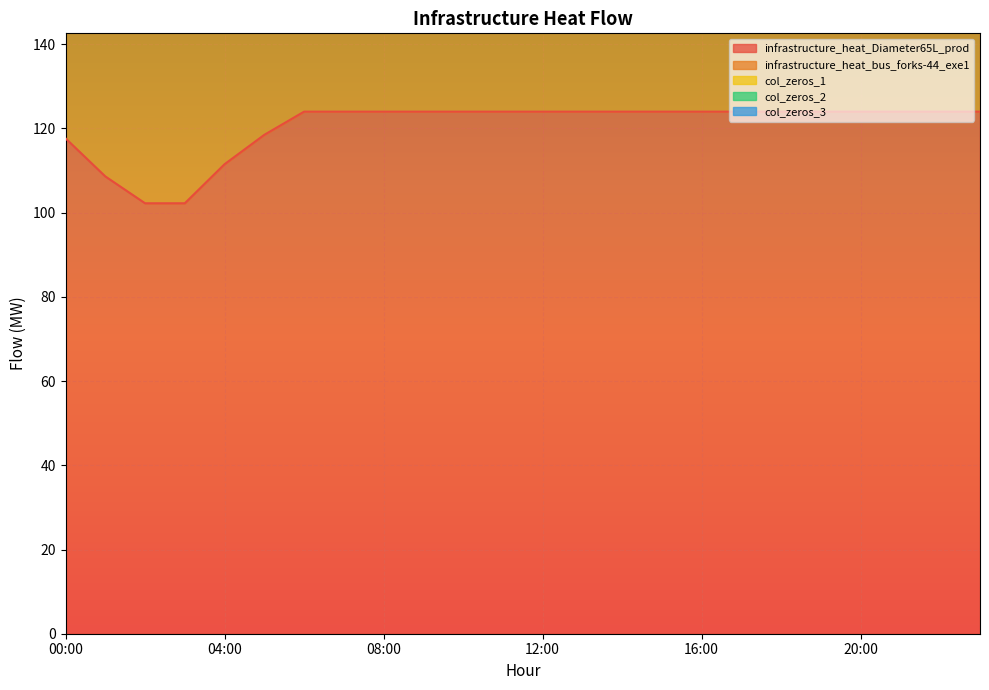

Reading left to right, list all the values displayed in this chart.

col_fork_prod: 00:00=117.7	01:00=108.6	02:00=102.2	03:00=102.2	04:00=111.5	05:00=118.5	06:00=124.0	07:00=124.0	08:00=124.0	09:00=124.0	10:00=124.0	11:00=124.0	12:00=124.0	13:00=124.0	14:00=124.0	15:00=124.0	16:00=124.0	17:00=124.0	18:00=124.0	19:00=124.0	20:00=124.0	21:00=124.0	22:00=124.0	23:00=124.0
col_bus_fork_exe1: 00:00=117.7	01:00=108.6	02:00=102.2	03:00=102.2	04:00=111.5	05:00=118.5	06:00=124.0	07:00=124.0	08:00=124.0	09:00=124.0	10:00=124.0	11:00=124.0	12:00=124.0	13:00=124.0	14:00=124.0	15:00=124.0	16:00=124.0	17:00=124.0	18:00=124.0	19:00=124.0	20:00=124.0	21:00=124.0	22:00=124.0	23:00=124.0
col_zeros_1: 00:00=0.0	01:00=0.0	02:00=0.0	03:00=0.0	04:00=0.0	05:00=0.0	06:00=0.0	07:00=0.0	08:00=0.0	09:00=0.0	10:00=0.0	11:00=0.0	12:00=0.0	13:00=0.0	14:00=0.0	15:00=0.0	16:00=0.0	17:00=0.0	18:00=0.0	19:00=0.0	20:00=0.0	21:00=0.0	22:00=0.0	23:00=0.0
col_zeros_2: 00:00=0.0	01:00=0.0	02:00=0.0	03:00=0.0	04:00=0.0	05:00=0.0	06:00=0.0	07:00=0.0	08:00=0.0	09:00=0.0	10:00=0.0	11:00=0.0	12:00=0.0	13:00=0.0	14:00=0.0	15:00=0.0	16:00=0.0	17:00=0.0	18:00=0.0	19:00=0.0	20:00=0.0	21:00=0.0	22:00=0.0	23:00=0.0
col_zeros_3: 00:00=0.0	01:00=0.0	02:00=0.0	03:00=0.0	04:00=0.0	05:00=0.0	06:00=0.0	07:00=0.0	08:00=0.0	09:00=0.0	10:00=0.0	11:00=0.0	12:00=0.0	13:00=0.0	14:00=0.0	15:00=0.0	16:00=0.0	17:00=0.0	18:00=0.0	19:00=0.0	20:00=0.0	21:00=0.0	22:00=0.0	23:00=0.0